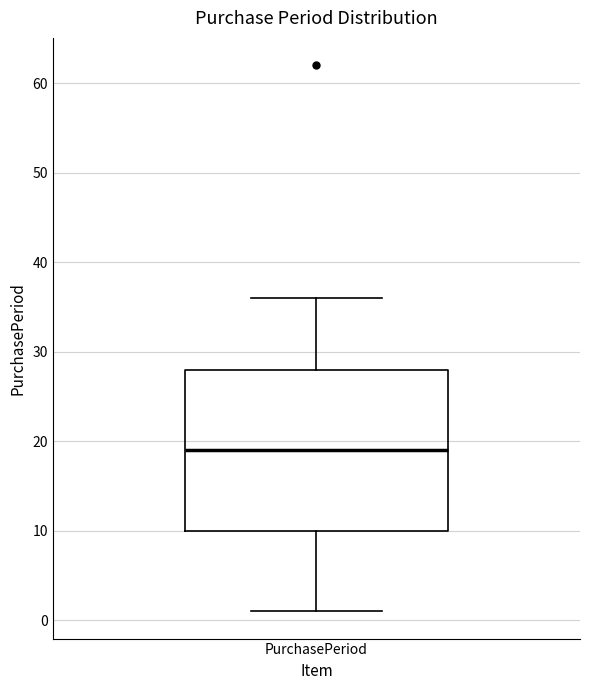

Where does the median line of the box for PurchasePeriod sit on the y-axis? The values are not printed on the chart, so give them approximately, as read against the axis.

19